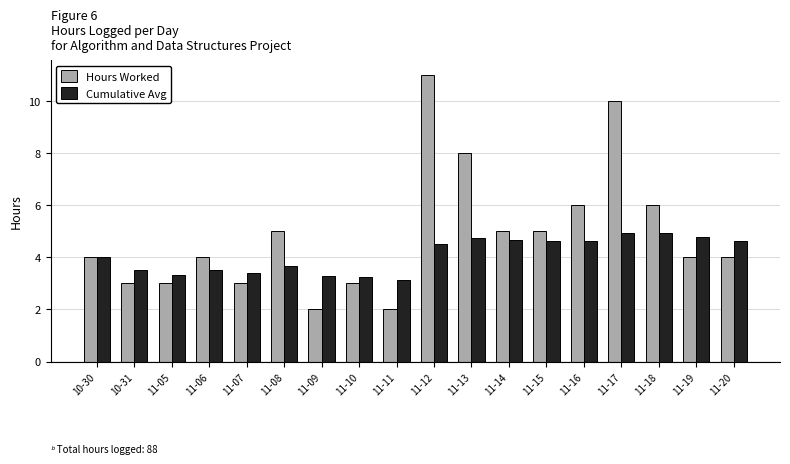

At which label is Cumulative Avg closest to 4?

10-30